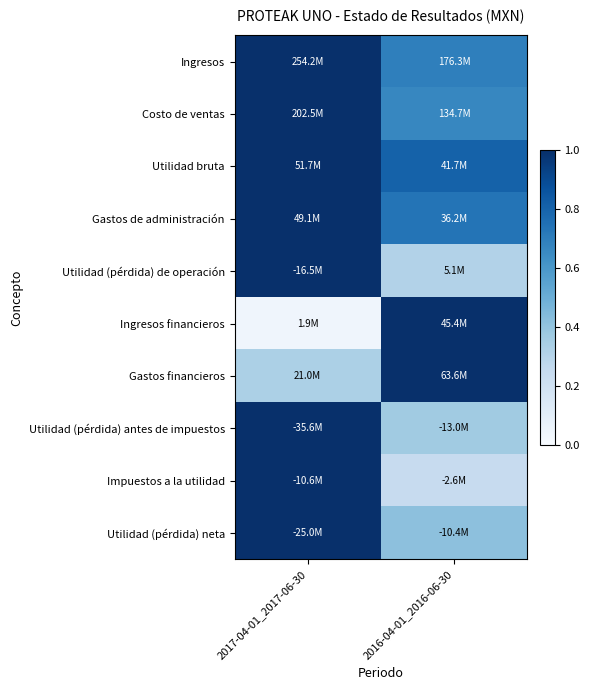

Reading right to left, extract all data points from this chart.

Ingresos: 2016-04-01_2016-06-30=0.7	2017-04-01_2017-06-30=1.0
Costo de ventas: 2016-04-01_2016-06-30=0.7	2017-04-01_2017-06-30=1.0
Utilidad bruta: 2016-04-01_2016-06-30=0.8	2017-04-01_2017-06-30=1.0
Gastos de administración: 2016-04-01_2016-06-30=0.7	2017-04-01_2017-06-30=1.0
Utilidad (pérdida) de operación: 2016-04-01_2016-06-30=0.3	2017-04-01_2017-06-30=1.0
Ingresos financieros: 2016-04-01_2016-06-30=1.0	2017-04-01_2017-06-30=0.0
Gastos financieros: 2016-04-01_2016-06-30=1.0	2017-04-01_2017-06-30=0.3
Utilidad (pérdida) antes de impuestos: 2016-04-01_2016-06-30=0.4	2017-04-01_2017-06-30=1.0
Impuestos a la utilidad: 2016-04-01_2016-06-30=0.2	2017-04-01_2017-06-30=1.0
Utilidad (pérdida) neta: 2016-04-01_2016-06-30=0.4	2017-04-01_2017-06-30=1.0